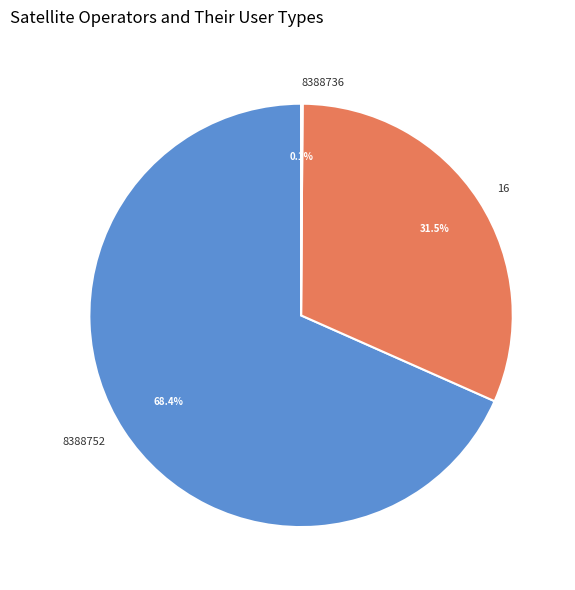

How much of the chart is everything except 8388752?

31.6%